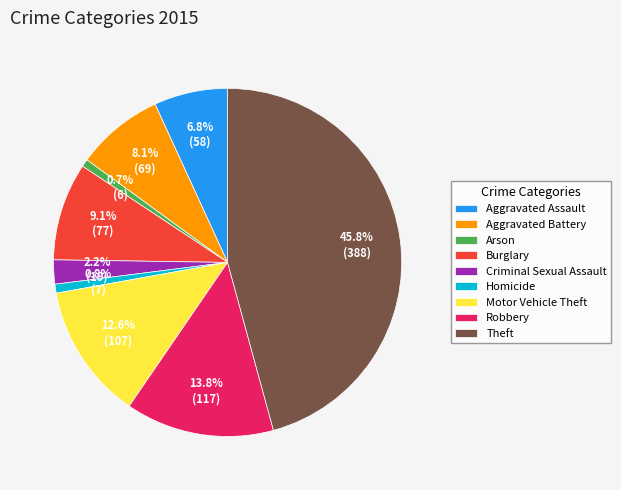

Which has a higher value, Robbery or Burglary?

Robbery